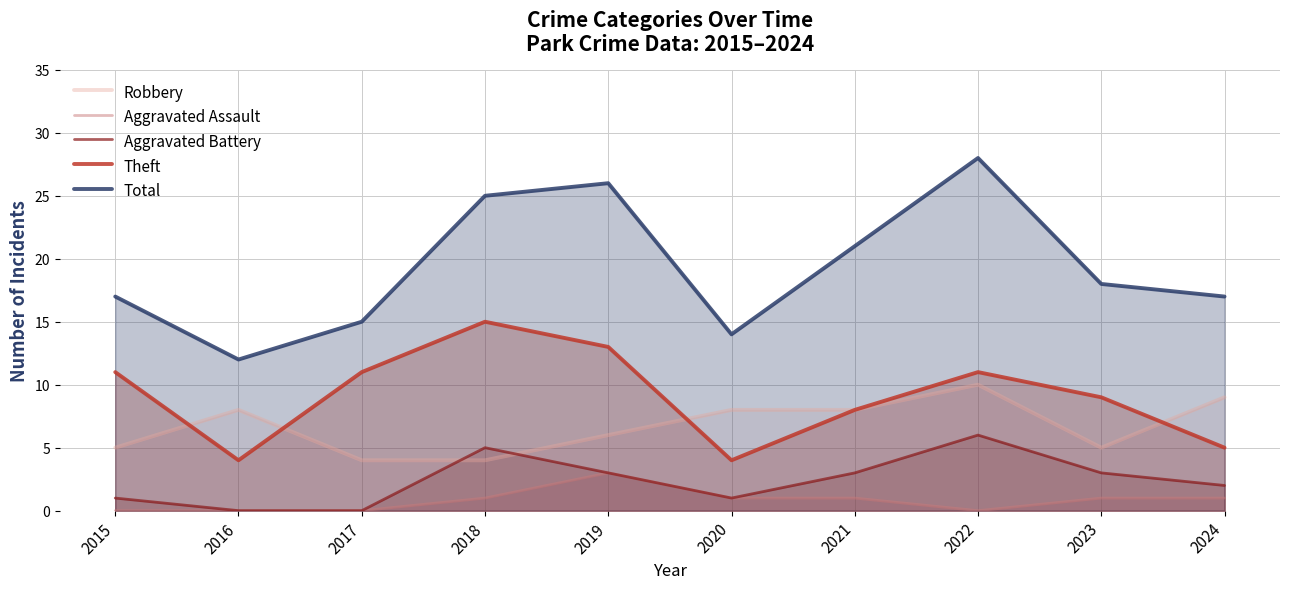

In Aggravated Assault, how many points are higher than both neighbors (excluding endpoints)?

1